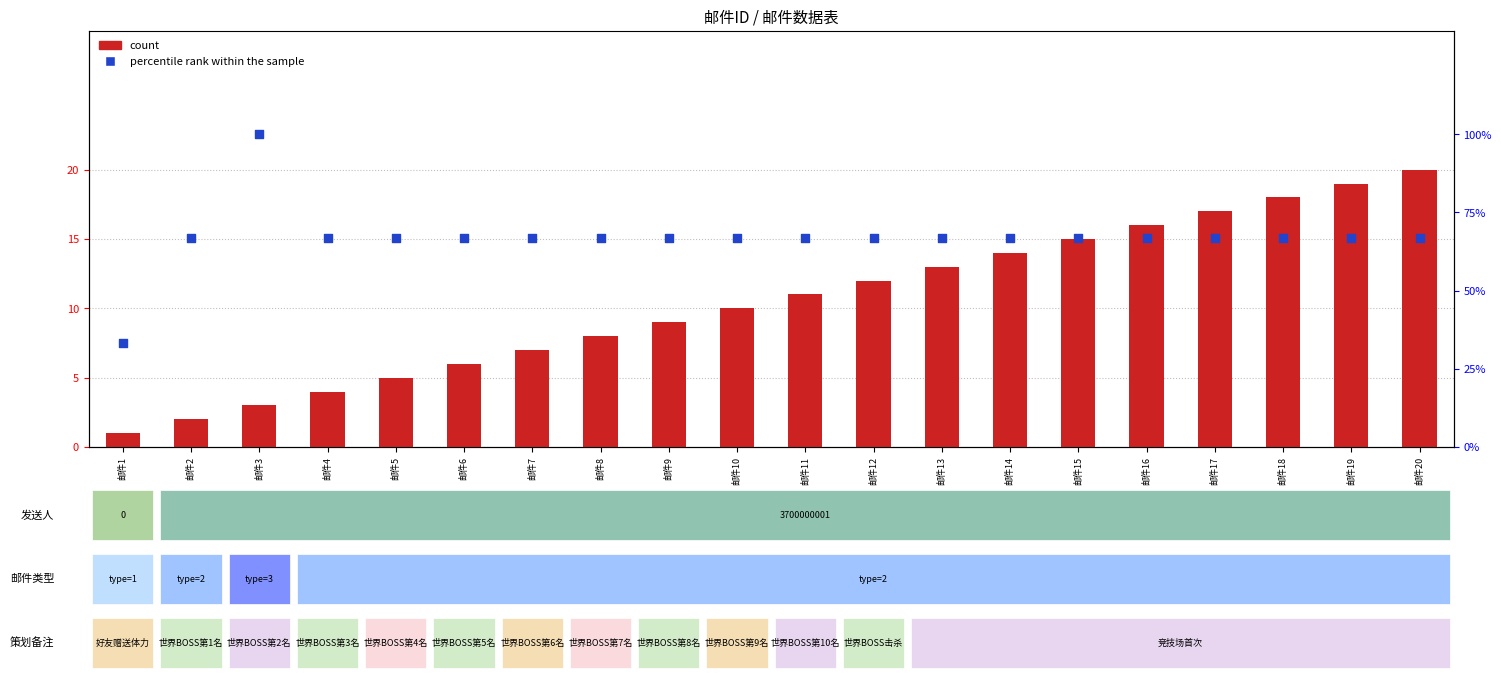

Which series has the widest spread of Y values?

percentile rank within the sample